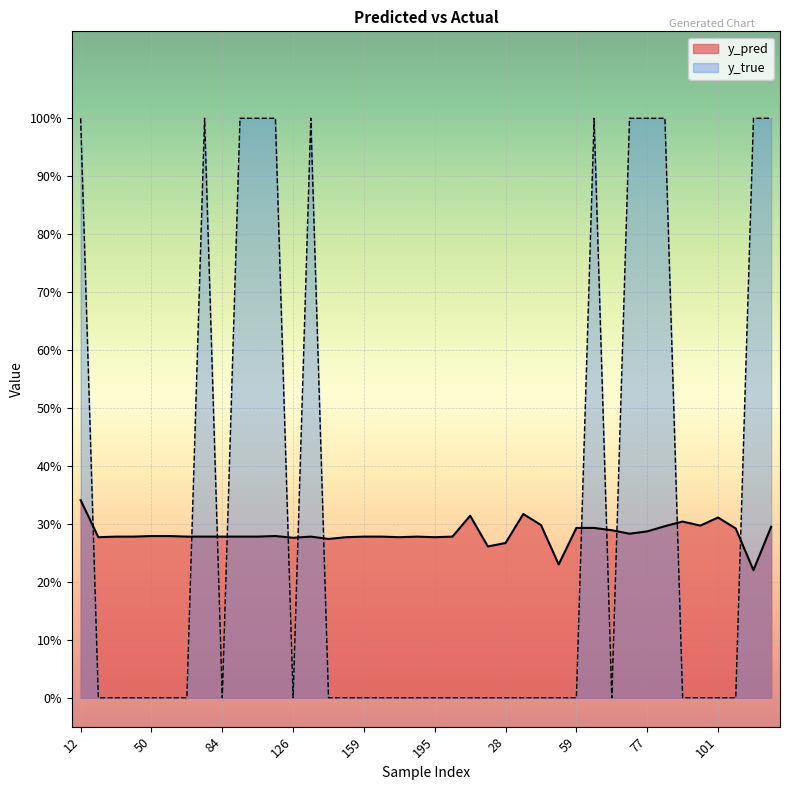

Count the y_pred values in the range 0 to 1.

40